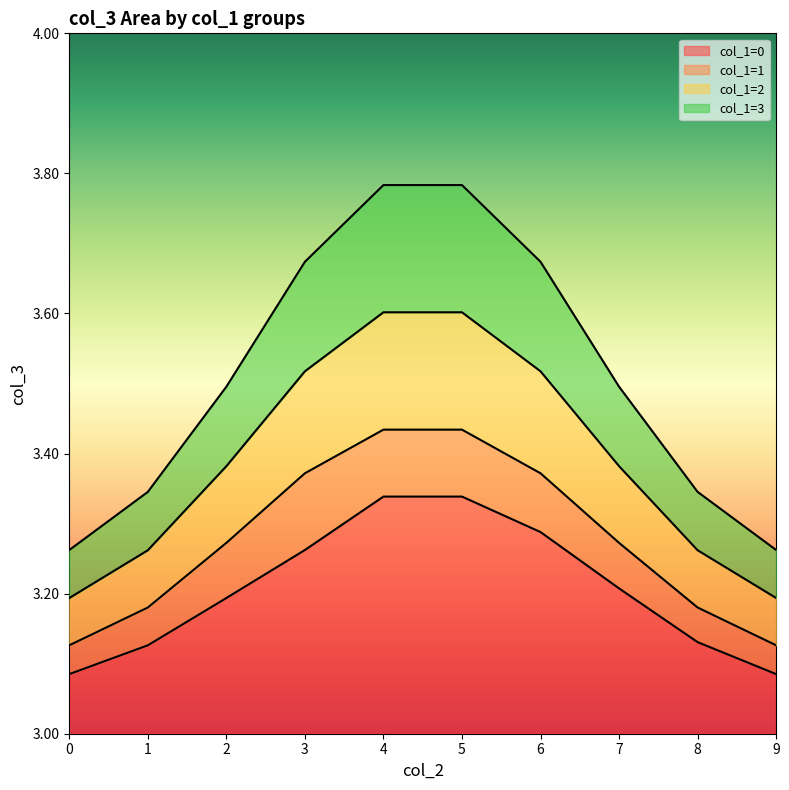

What is the total value across all series at 4?

14.2